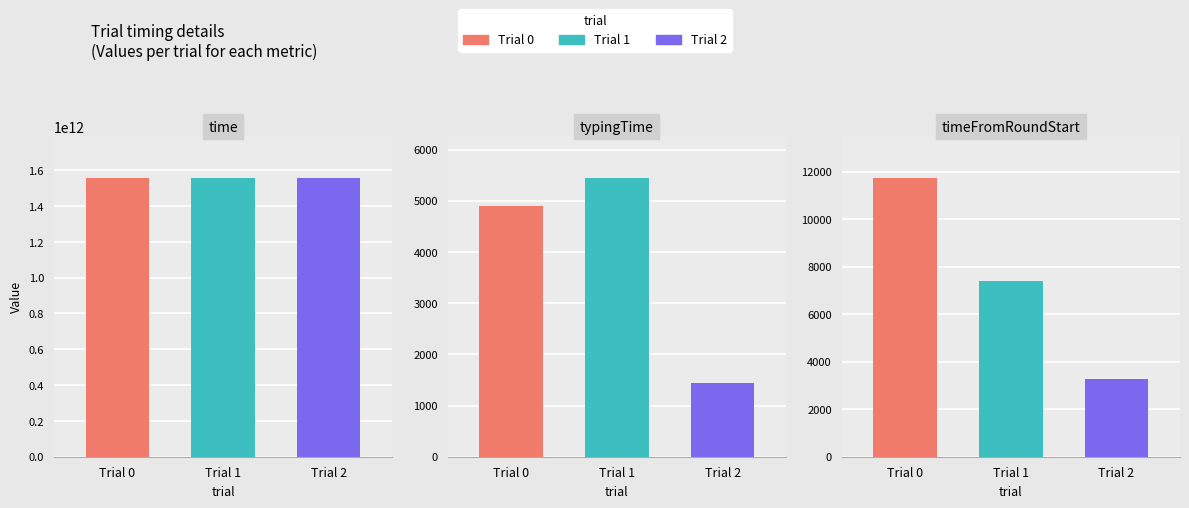

Which series has the widest spread of values?

time